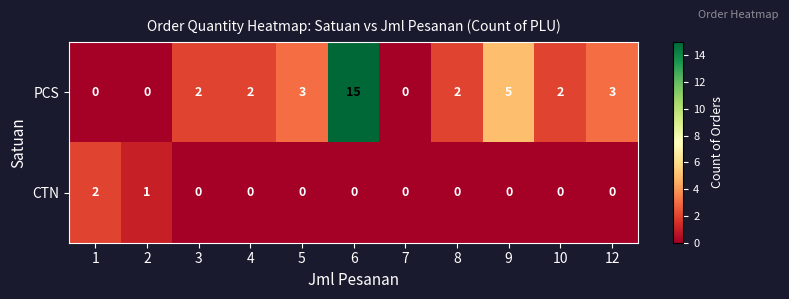

Reading left to right, what are all the values shown in this chart?

PCS: 0	0	2	2	3	15	0	2	5	2	3
CTN: 2	1	0	0	0	0	0	0	0	0	0